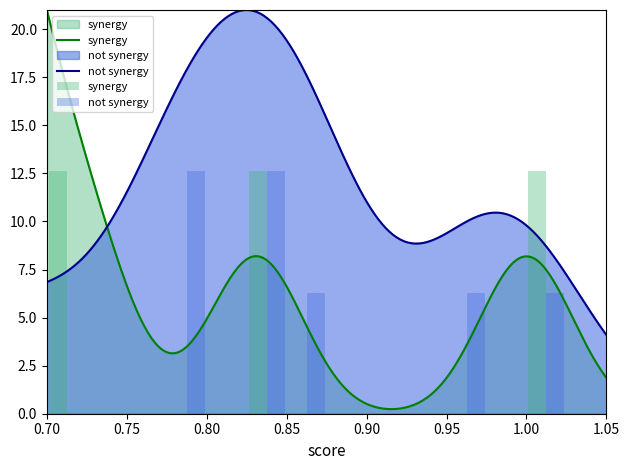

What is the highest value of the synergy series?

12.6